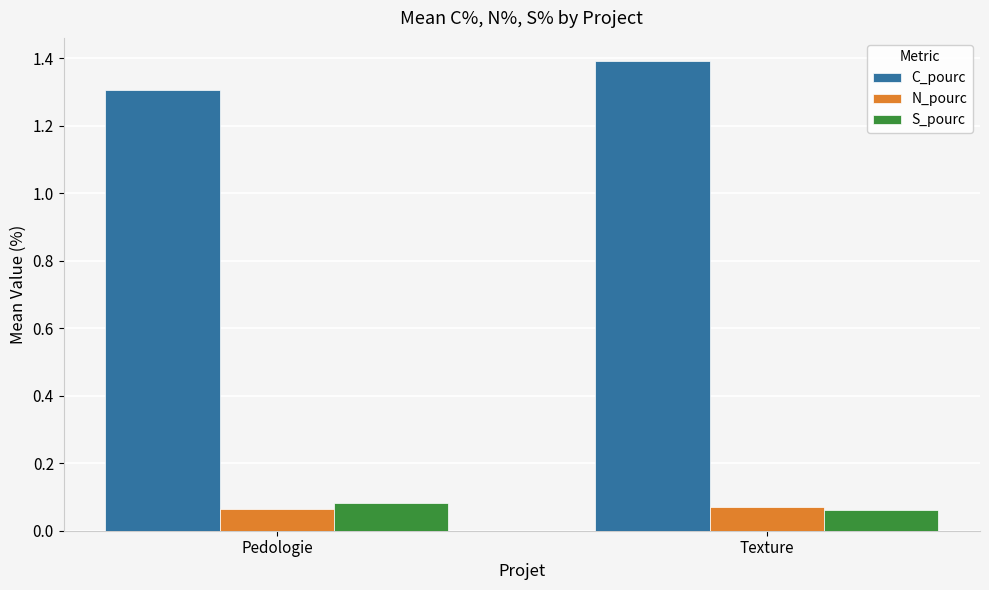

Which series has the largest total across all categories?

C_pourc